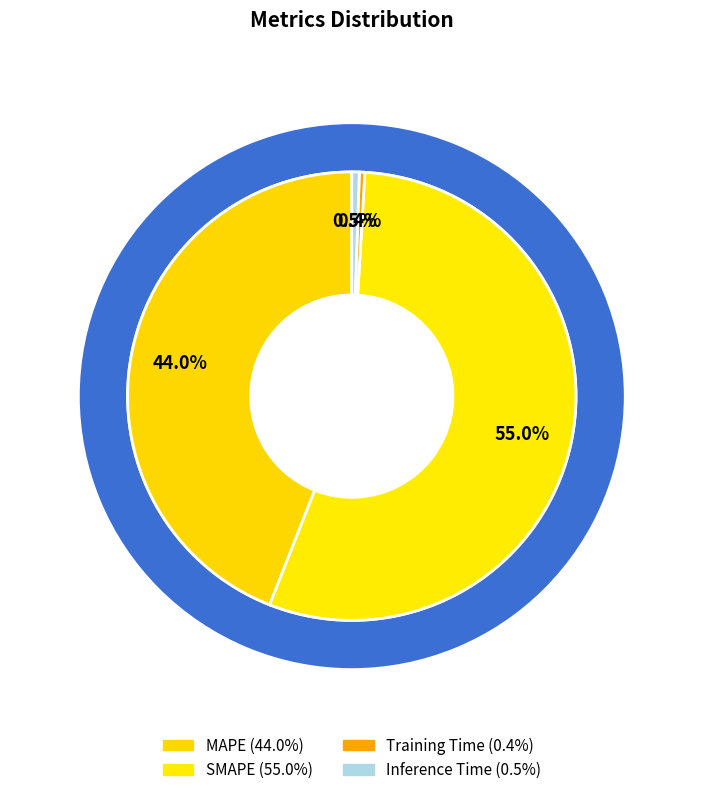

How many slices are in this pie chart?

4